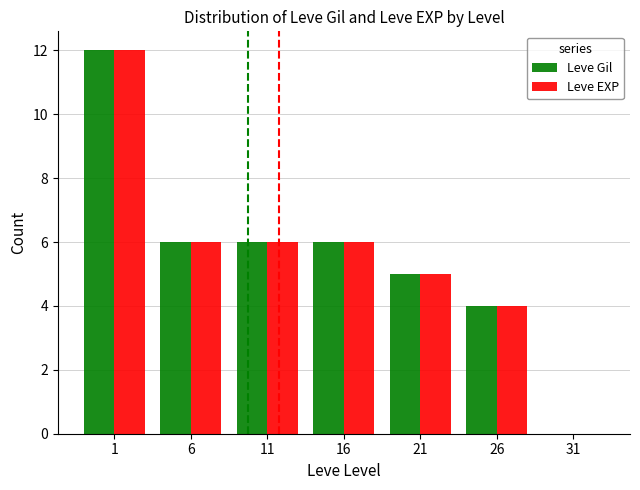

Is the value of Leve Gil at 11 greater than the value of Leve EXP at 31?

Yes